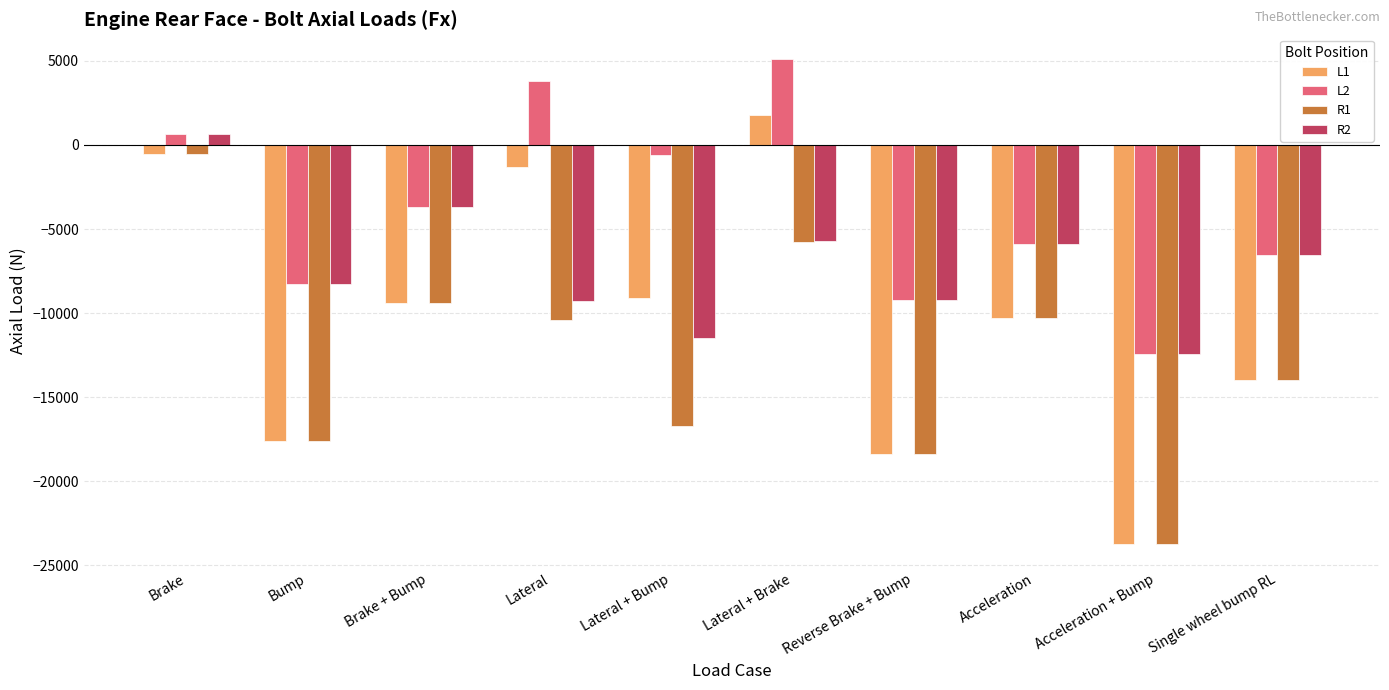

What is the approximate value of R2 at Acceleration + Bump?

-12439.8